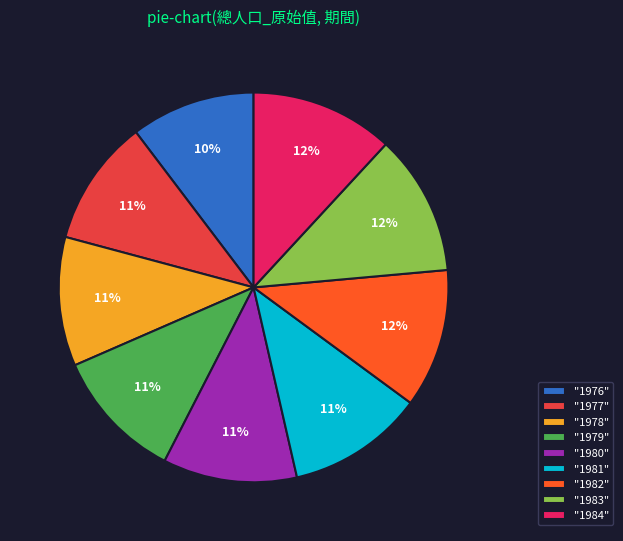

Do "1981" and "1978" together represent more than half of the pie?

No